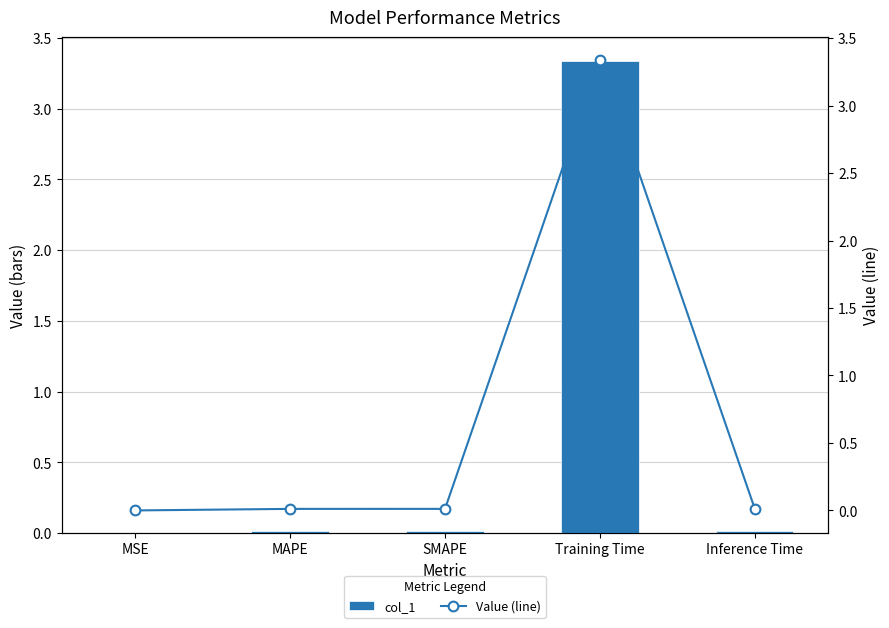

List the series in order of their peak value, highest first.

col_1, Value (line)